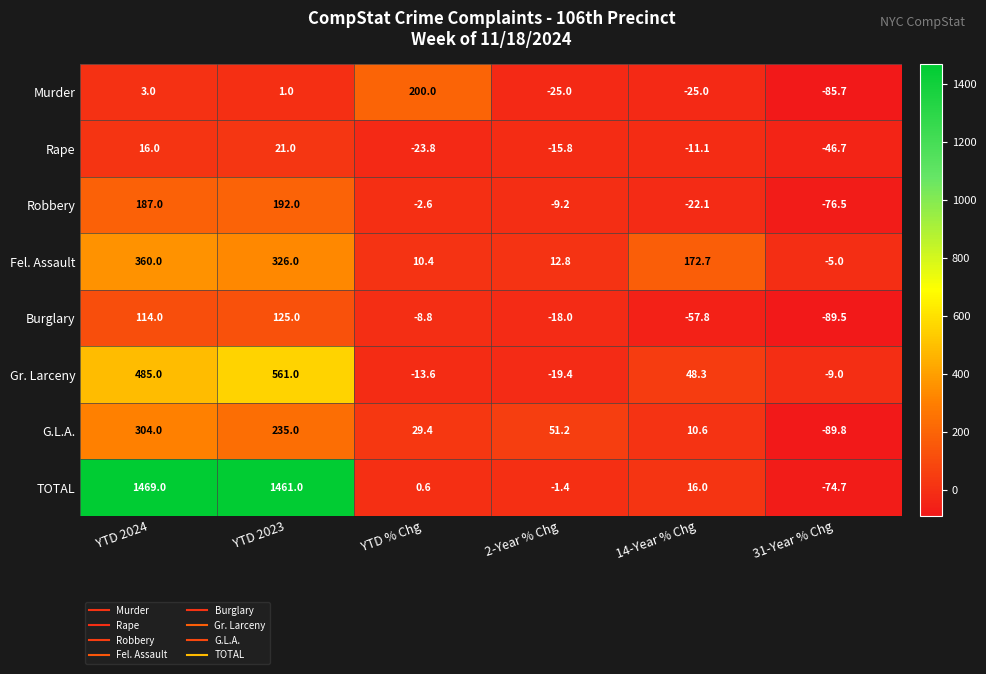

Rank the series at YTD % Chg from highest to lowest value.

Murder, G.L.A., Fel. Assault, TOTAL, Robbery, Burglary, Gr. Larceny, Rape